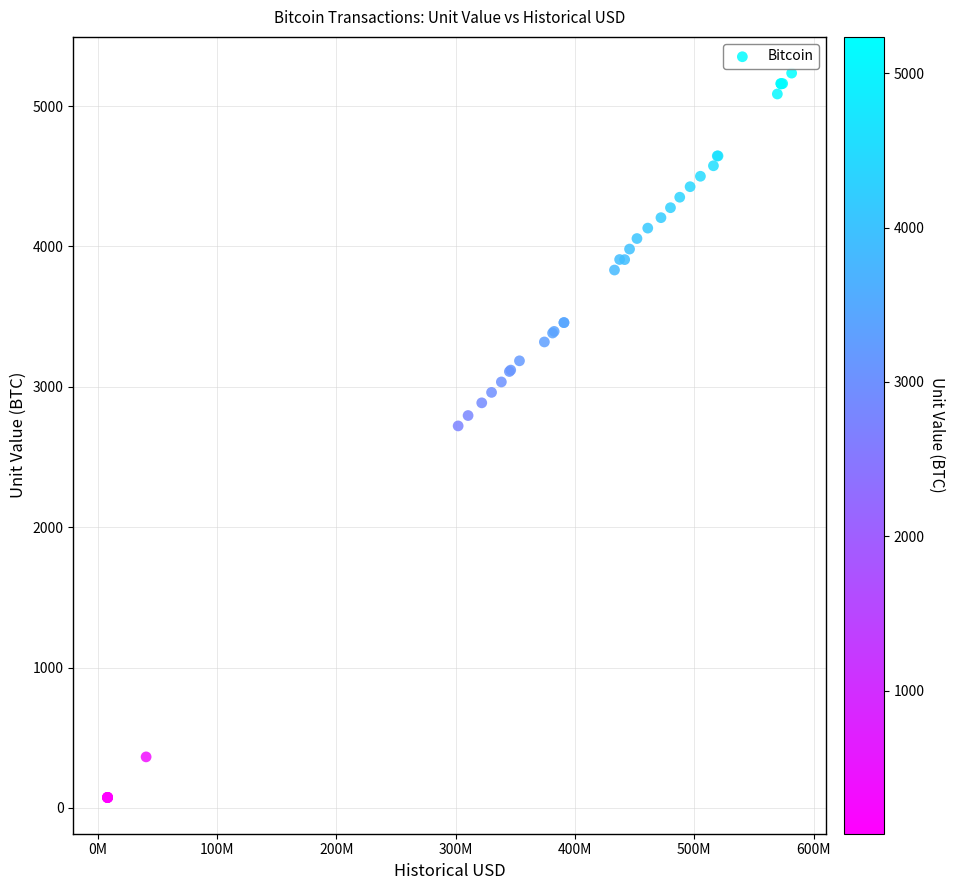

What Y value in the scatter plot is closest to 2654?

2721.3